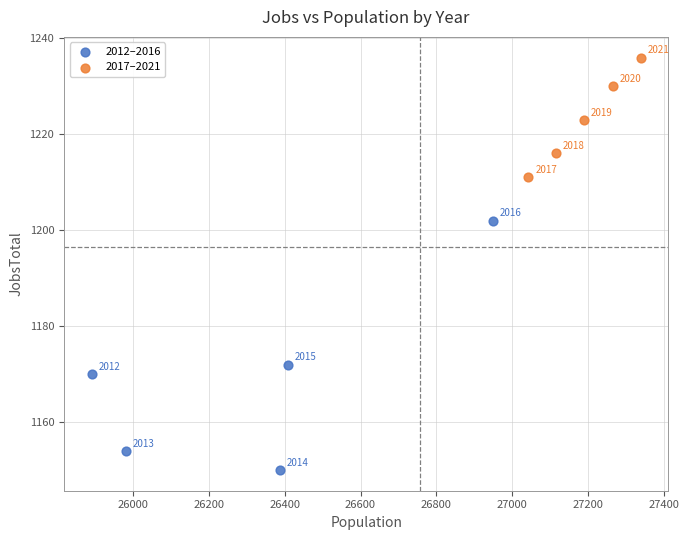

Which series contains the highest Y value?

2017–2021